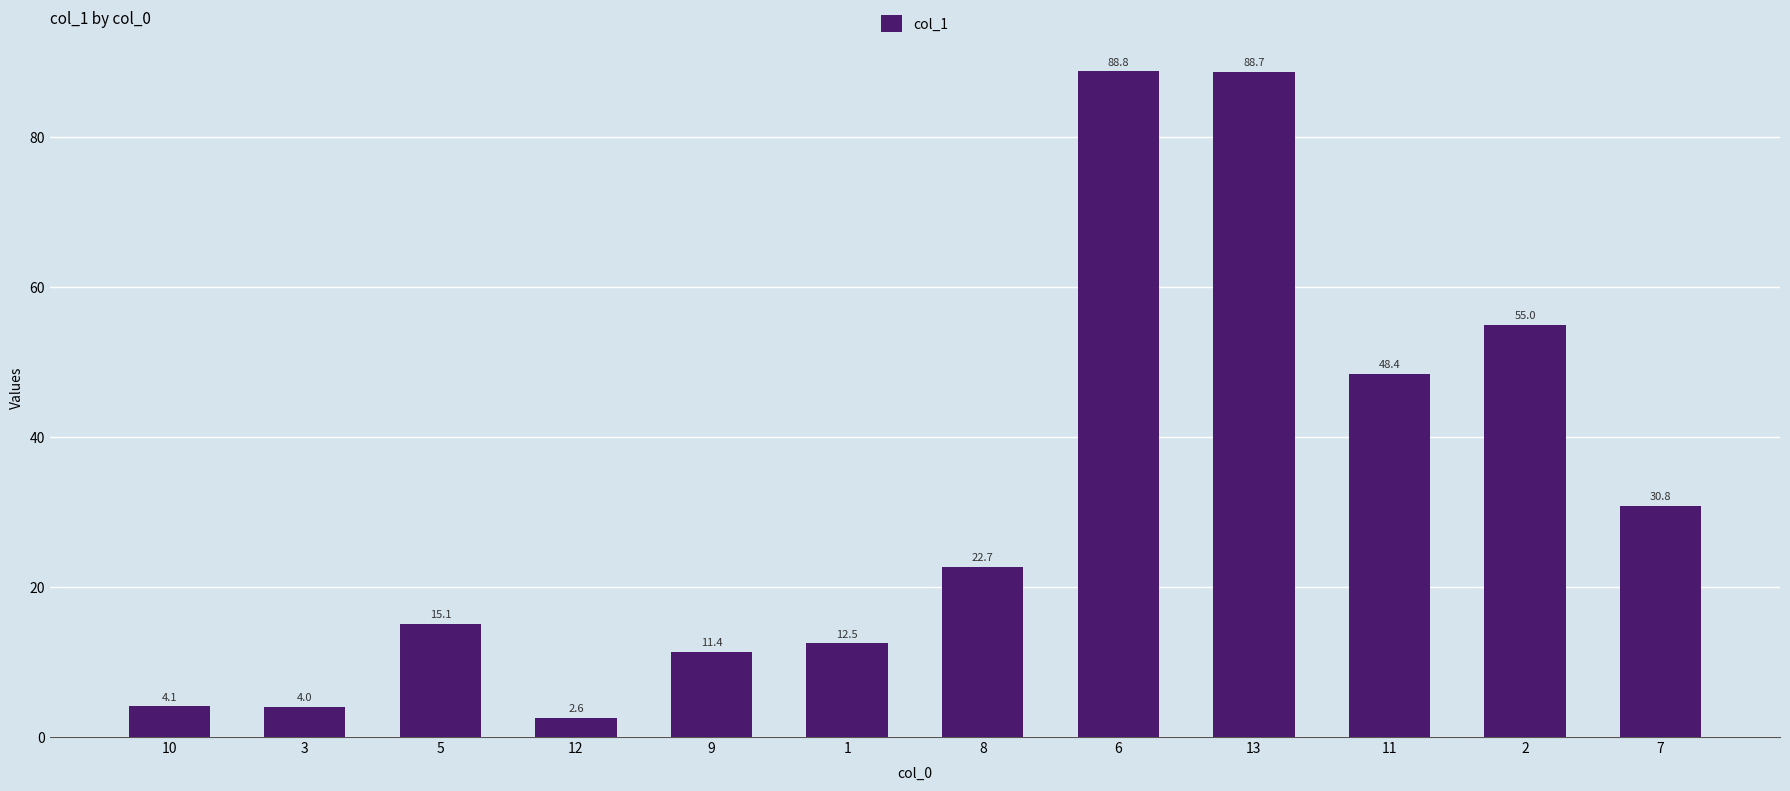

Which label corresponds to the smallest value in the chart?

12